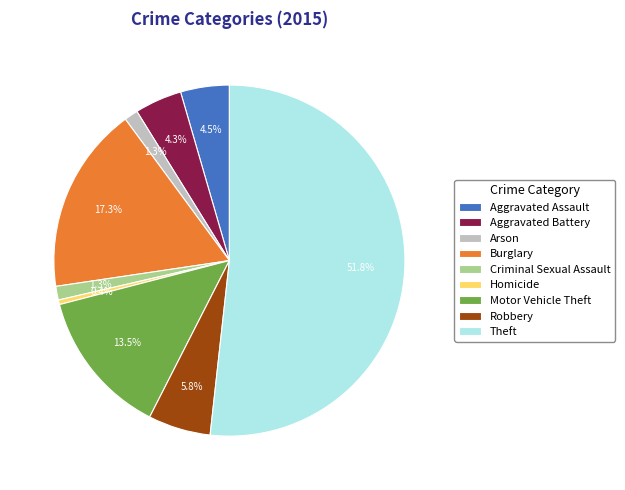

Do Burglary and Motor Vehicle Theft together represent more than half of the pie?

No